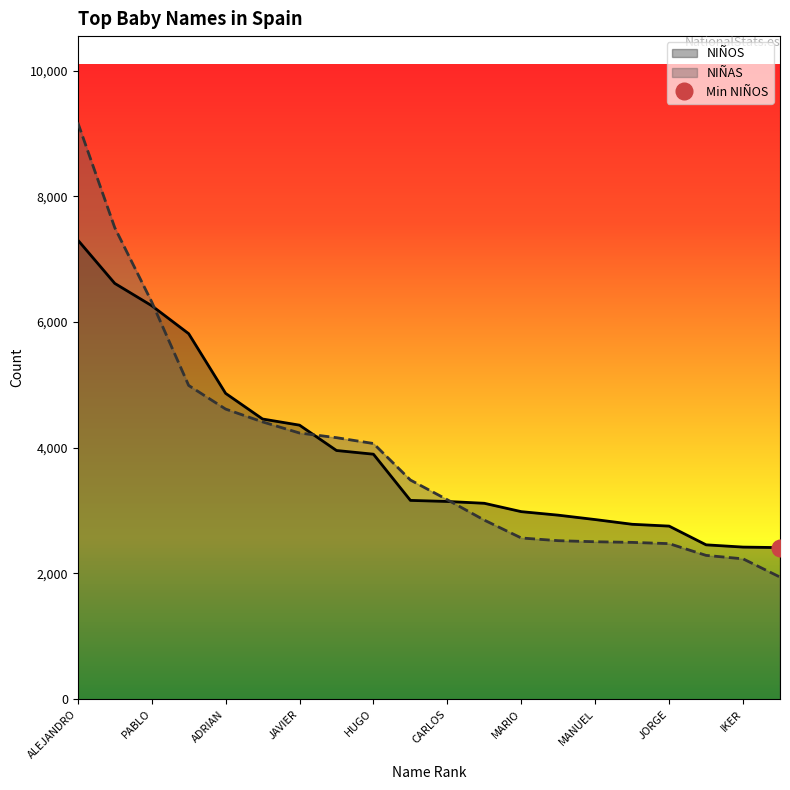

Which category has the highest value in the NIÑAS series?

ALEJANDRO